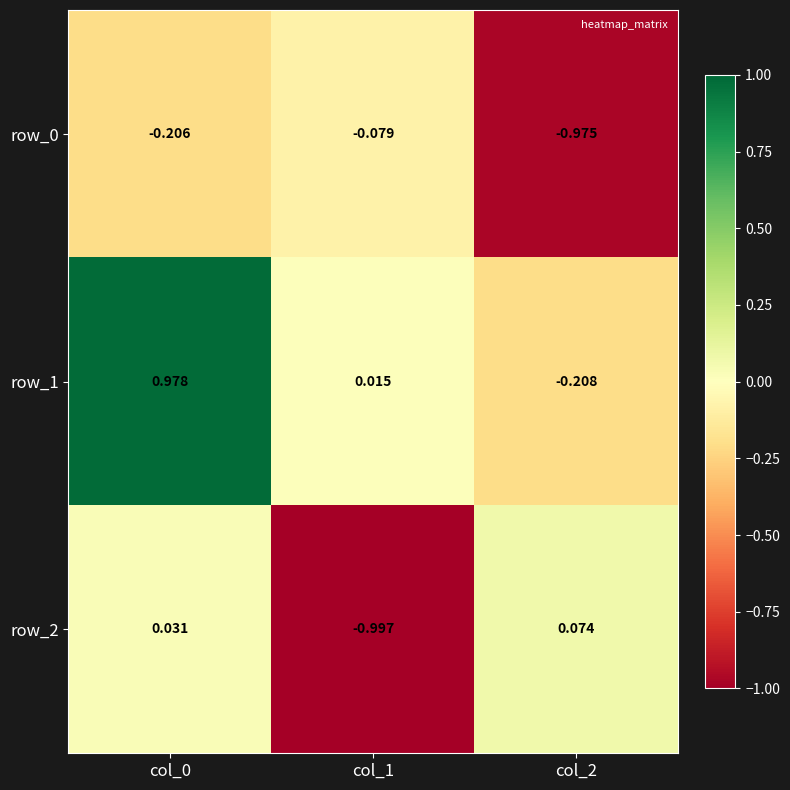

How many values in row_2 are above zero?

2